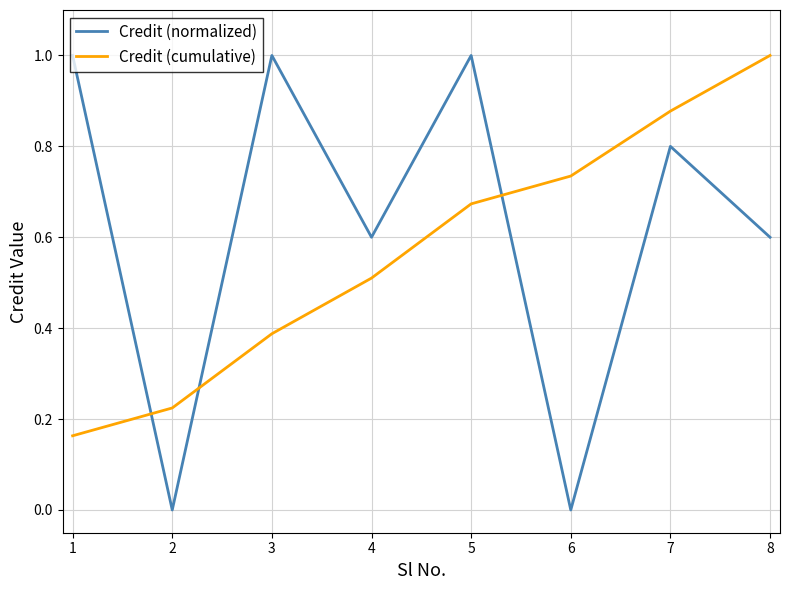

True or false: Credit (normalized) and Credit (cumulative) intersect in this chart.

True